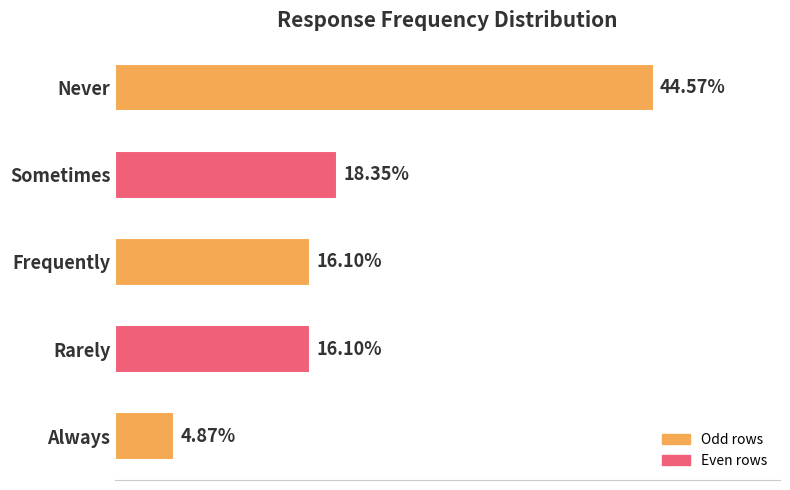

Does the chart contain any negative values?

No